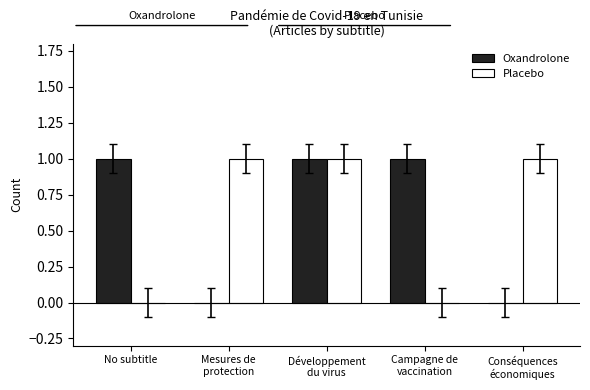

At which category is the sum across all series the highest?

Développement
du virus